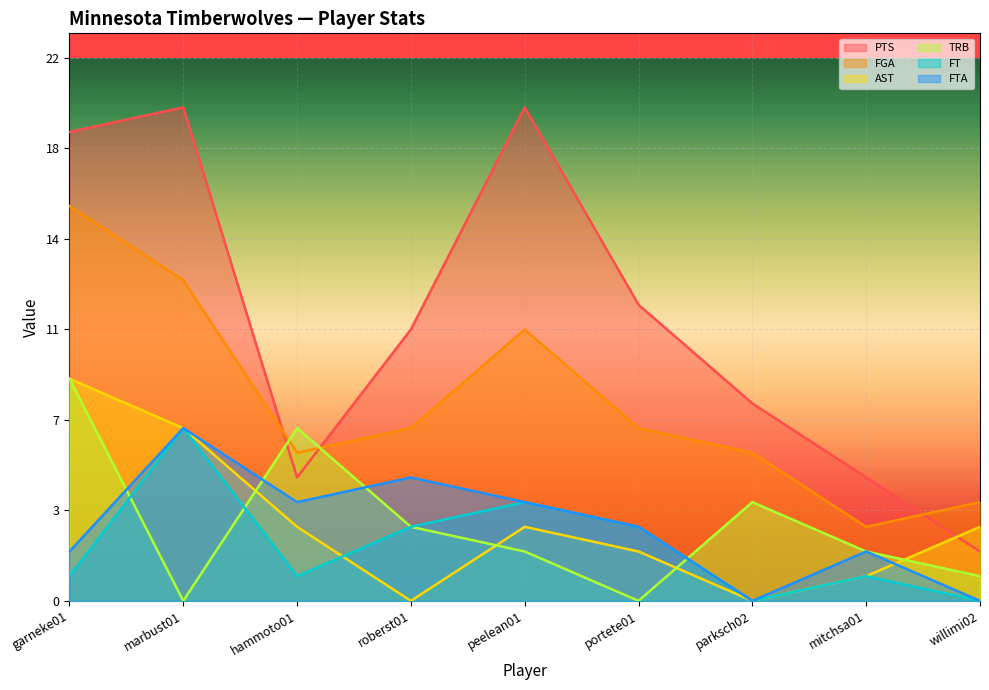

What position from the right is willimi02?

1